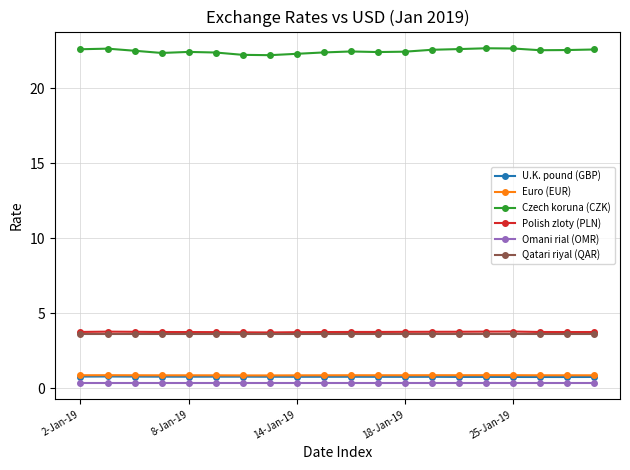

What is the lowest value of the U.K. pound (GBP) series?

0.8